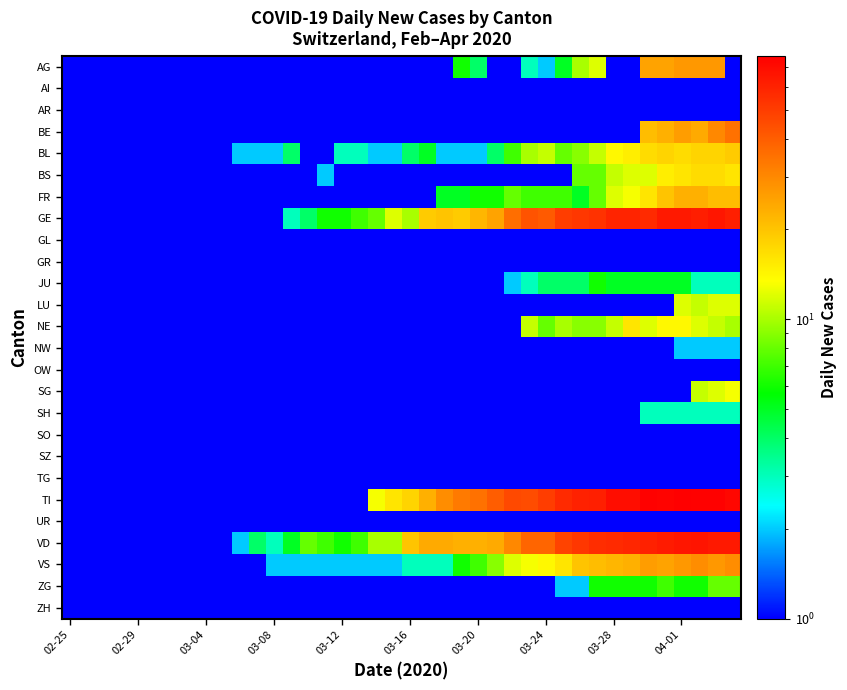

Reading left to right, what are all the values shown in this chart?

AG: 0.1	0.1	0.1	0.1	0.1	0.1	0.1	0.1	0.1	0.1	0.1	0.1	0.1	0.1	0.1	0.1	0.1	0.1	0.1	0.1	0.1	0.1	0.1	6.0	4.0	0.1	0.1	3.0	2.0	5.0	10.0	12.0	0.1	0.1	25.0	25.0	27.0	27.0	27.0	0.1
AI: 0.1	0.1	0.1	0.1	0.1	0.1	0.1	0.1	0.1	0.1	0.1	0.1	0.1	0.1	0.1	0.1	0.1	0.1	0.1	0.1	0.1	0.1	0.1	0.1	0.1	0.1	0.1	0.1	0.1	0.1	0.1	0.1	0.1	0.1	0.1	0.1	0.1	0.1	0.1	0.1
AR: 0.1	0.1	0.1	0.1	0.1	0.1	0.1	0.1	0.1	0.1	0.1	0.1	0.1	0.1	0.1	0.1	0.1	0.1	0.1	0.1	0.1	0.1	0.1	0.1	0.1	0.1	0.1	0.1	0.1	0.1	0.1	0.1	0.1	0.1	0.1	0.1	0.1	0.1	0.1	0.1
BE: 0.1	0.1	0.1	0.1	0.1	0.1	0.1	0.1	0.1	0.1	0.1	0.1	0.1	0.1	0.1	0.1	0.1	0.1	0.1	0.1	0.1	0.1	0.1	0.1	0.1	0.1	0.1	0.1	0.1	0.1	0.1	0.1	0.1	0.1	21.0	23.0	26.0	24.0	30.0	35.0
BL: 0.1	0.1	0.1	0.1	0.1	0.1	0.1	0.1	0.1	0.1	2.0	2.0	2.0	4.0	1.0	1.0	3.0	3.0	2.0	2.0	4.0	5.0	2.0	2.0	2.0	4.0	7.0	10.0	11.0	8.0	9.0	11.0	14.0	15.0	17.0	18.0	17.0	18.0	18.0	19.0
BS: 0.1	0.1	0.1	0.1	0.1	0.1	0.1	0.1	0.1	0.1	0.1	0.1	0.1	0.1	0.1	2.0	0.1	0.1	0.1	0.1	0.1	0.1	0.1	0.1	0.1	0.1	0.1	0.1	0.1	0.1	8.0	8.0	11.0	12.0	12.0	15.0	16.0	17.0	17.0	16.0
FR: 0.1	0.1	0.1	0.1	0.1	0.1	0.1	0.1	0.1	0.1	0.1	0.1	0.1	0.1	0.1	0.1	0.1	0.1	0.1	0.1	0.1	0.1	5.0	5.0	6.0	6.0	8.0	7.0	7.0	7.0	5.0	8.0	12.0	13.0	16.0	20.0	23.0	23.0	21.0	21.0
GE: 0.1	0.1	0.1	0.1	0.1	0.1	0.1	0.1	0.1	0.1	0.1	0.1	0.1	3.0	4.0	6.0	6.0	7.0	8.0	12.0	10.0	19.0	20.0	19.0	22.0	25.0	36.0	43.0	41.0	50.0	52.0	54.0	59.0	59.0	57.0	64.0	64.0	62.0	65.0	61.0
GL: 0.1	0.1	0.1	0.1	0.1	0.1	0.1	0.1	0.1	0.1	0.1	0.1	0.1	0.1	0.1	0.1	0.1	0.1	0.1	0.1	0.1	0.1	0.1	0.1	0.1	0.1	0.1	0.1	0.1	0.1	0.1	0.1	0.1	0.1	0.1	0.1	0.1	0.1	0.1	0.1
GR: 0.1	0.1	0.1	0.1	0.1	0.1	0.1	0.1	0.1	0.1	0.1	0.1	0.1	0.1	0.1	0.1	0.1	0.1	0.1	0.1	0.1	0.1	0.1	0.1	0.1	0.1	0.1	0.1	0.1	0.1	0.1	0.1	0.1	0.1	0.1	0.1	0.1	0.1	0.1	0.1
JU: 0.1	0.1	0.1	0.1	0.1	0.1	0.1	0.1	0.1	0.1	0.1	0.1	0.1	0.1	0.1	0.1	0.1	0.1	0.1	0.1	0.1	0.1	0.1	0.1	1.0	1.0	2.0	3.0	4.0	4.0	4.0	6.0	5.0	5.0	5.0	5.0	5.0	3.0	3.0	3.0
LU: 0.1	0.1	0.1	0.1	0.1	0.1	0.1	0.1	0.1	0.1	0.1	0.1	0.1	0.1	0.1	0.1	0.1	0.1	0.1	0.1	0.1	0.1	0.1	0.1	0.1	0.1	0.1	0.1	0.1	0.1	0.1	0.1	0.1	0.1	0.1	0.1	12.0	11.0	12.0	12.0
NE: 0.1	0.1	0.1	0.1	0.1	0.1	0.1	0.1	0.1	0.1	0.1	0.1	0.1	0.1	0.1	0.1	0.1	0.1	0.1	0.1	0.1	0.1	0.1	0.1	0.1	0.1	0.1	11.0	8.0	10.0	9.0	9.0	11.0	16.0	12.0	14.0	14.0	12.0	11.0	10.0
NW: 0.1	0.1	0.1	0.1	0.1	0.1	0.1	0.1	0.1	0.1	0.1	0.1	0.1	0.1	0.1	0.1	0.1	0.1	0.1	0.1	0.1	0.1	0.1	0.1	0.1	0.1	0.1	0.1	0.1	0.1	0.1	0.1	0.1	0.1	0.1	1.0	2.0	2.0	2.0	2.0
OW: 0.1	0.1	0.1	0.1	0.1	0.1	0.1	0.1	0.1	0.1	0.1	0.1	0.1	0.1	0.1	0.1	0.1	0.1	0.1	0.1	0.1	0.1	0.1	0.1	0.1	0.1	0.1	0.1	0.1	0.1	0.1	0.1	0.1	0.1	0.1	0.1	0.1	0.1	0.1	0.1
SG: 0.1	0.1	0.1	0.1	0.1	0.1	0.1	0.1	0.1	0.1	0.1	0.1	0.1	0.1	0.1	0.1	0.1	0.1	0.1	0.1	0.1	0.1	0.1	0.1	0.1	0.1	0.1	0.1	0.1	0.1	0.1	0.1	0.1	0.1	0.1	0.1	0.1	11.0	12.0	13.0
SH: 0.1	0.1	0.1	0.1	0.1	0.1	0.1	0.1	0.1	0.1	0.1	0.1	0.1	0.1	0.1	0.1	0.1	0.1	0.1	0.1	0.1	0.1	0.1	0.1	0.1	0.1	0.1	0.1	0.1	1.0	1.0	1.0	1.0	1.0	3.0	3.0	3.0	3.0	3.0	3.0
SO: 0.1	0.1	0.1	0.1	0.1	0.1	0.1	0.1	0.1	0.1	0.1	0.1	0.1	0.1	0.1	0.1	0.1	0.1	0.1	0.1	0.1	0.1	0.1	0.1	0.1	0.1	0.1	0.1	0.1	0.1	0.1	0.1	0.1	0.1	0.1	0.1	0.1	0.1	0.1	0.1
SZ: 0.1	0.1	0.1	0.1	0.1	0.1	0.1	0.1	0.1	0.1	0.1	0.1	0.1	0.1	0.1	0.1	0.1	0.1	0.1	0.1	0.1	0.1	0.1	0.1	0.1	0.1	0.1	0.1	0.1	0.1	0.1	0.1	0.1	0.1	0.1	0.1	0.1	0.1	0.1	0.1
TG: 0.1	0.1	0.1	0.1	0.1	0.1	0.1	0.1	0.1	0.1	0.1	0.1	0.1	0.1	0.1	0.1	0.1	0.1	0.1	0.1	0.1	0.1	0.1	0.1	0.1	0.1	0.1	0.1	0.1	0.1	0.1	0.1	0.1	0.1	0.1	0.1	0.1	0.1	0.1	0.1
TI: 0.1	0.1	0.1	0.1	0.1	0.1	0.1	0.1	0.1	0.1	0.1	0.1	0.1	0.1	0.1	0.1	0.1	0.1	13.0	16.0	18.0	23.0	29.0	33.0	35.0	40.0	46.0	45.0	50.0	57.0	60.0	61.0	69.0	69.0	75.0	74.0	76.0	75.0	75.0	72.0
UR: 0.1	0.1	0.1	0.1	0.1	0.1	0.1	0.1	0.1	0.1	0.1	0.1	0.1	0.1	0.1	0.1	0.1	0.1	0.1	0.1	0.1	0.1	0.1	0.1	0.1	0.1	0.1	0.1	0.1	0.1	0.1	0.1	0.1	0.1	0.1	0.1	0.1	0.1	0.1	0.1
VD: 0.1	0.1	0.1	0.1	0.1	0.1	0.1	0.1	1.0	1.0	2.0	4.0	3.0	5.0	8.0	7.0	6.0	7.0	10.0	10.0	20.0	24.0	24.0	23.0	23.0	24.0	30.0	38.0	38.0	48.0	52.0	56.0	57.0	58.0	60.0	63.0	65.0	66.0	64.0	64.0
VS: 0.1	0.1	0.1	1.0	1.0	1.0	1.0	1.0	1.0	1.0	1.0	1.0	2.0	2.0	2.0	2.0	2.0	2.0	2.0	2.0	3.0	3.0	3.0	6.0	7.0	9.0	12.0	13.0	14.0	16.0	20.0	21.0	22.0	23.0	26.0	25.0	27.0	29.0	27.0	29.0
ZG: 0.1	0.1	0.1	0.1	1.0	1.0	1.0	1.0	1.0	1.0	1.0	1.0	1.0	1.0	1.0	1.0	1.0	1.0	1.0	1.0	1.0	1.0	1.0	1.0	1.0	1.0	1.0	1.0	1.0	2.0	2.0	6.0	6.0	6.0	6.0	7.0	6.0	6.0	8.0	8.0
ZH: 0.1	0.1	0.1	0.1	0.1	0.1	0.1	0.1	0.1	0.1	0.1	0.1	0.1	0.1	0.1	0.1	0.1	0.1	0.1	0.1	0.1	0.1	0.1	0.1	0.1	0.1	0.1	0.1	0.1	0.1	0.1	0.1	0.1	0.1	0.1	0.1	0.1	0.1	0.1	0.1